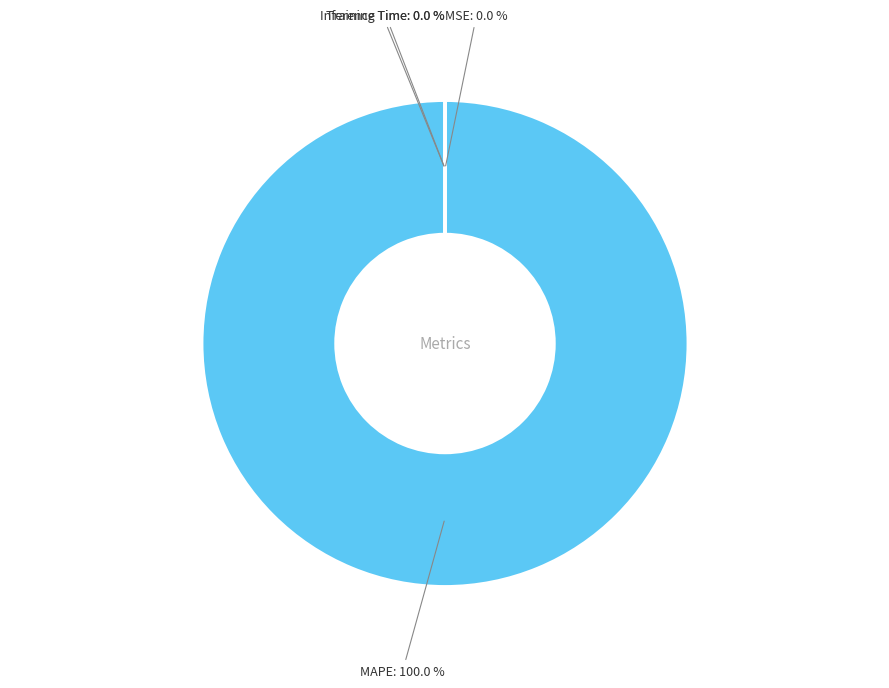

What is the largest slice in the pie chart?

MAPE